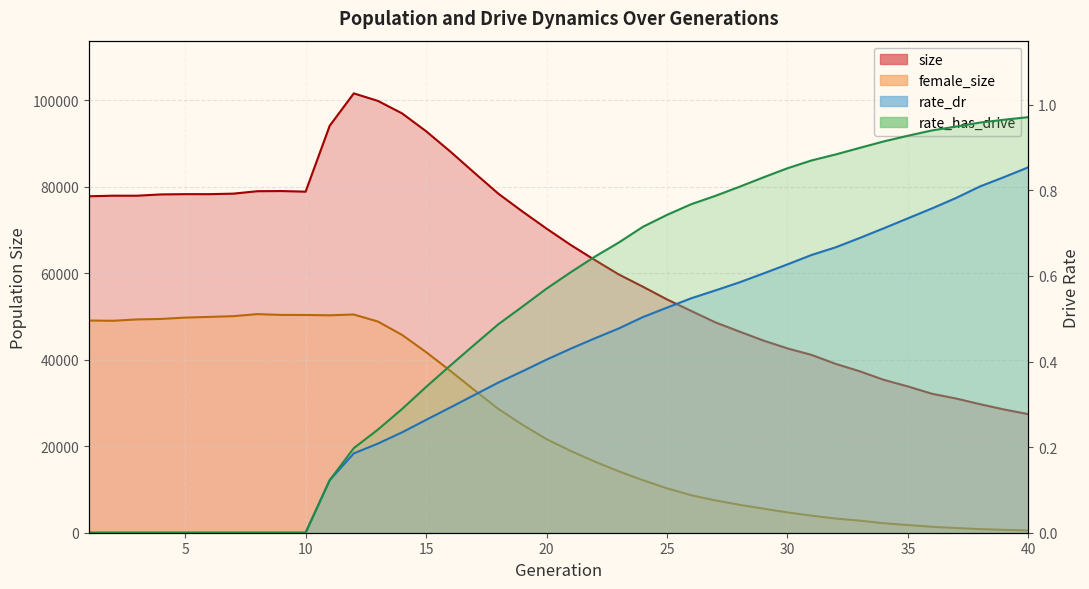

What is the value of the female_size point at the 39th from the left?

667.0